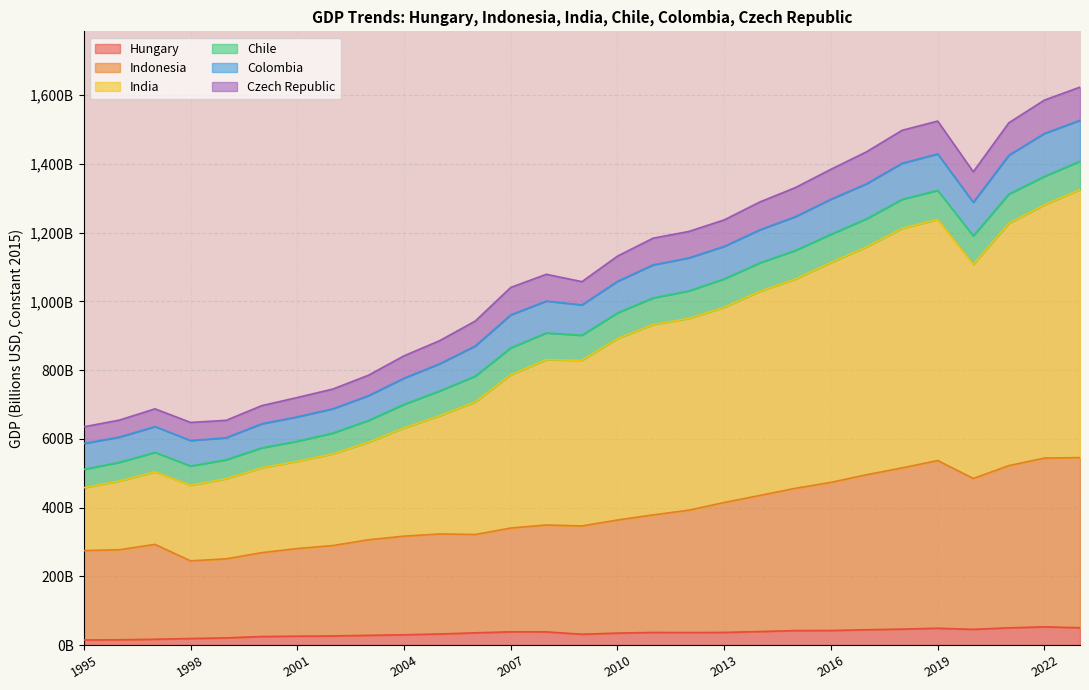

How many interior local valleys does the India series have?

3